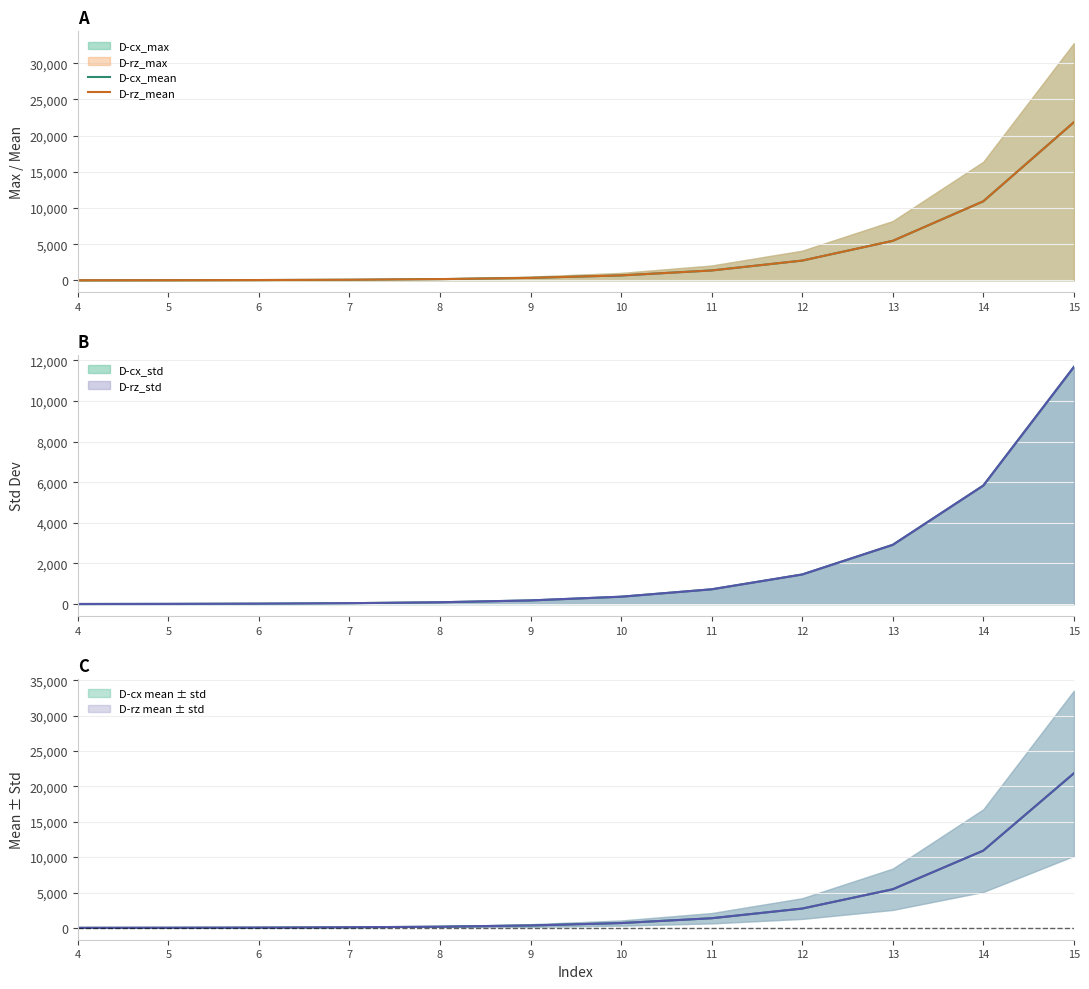

What is the value of the D-rz_mean point at the 8th from the left?

1365.0